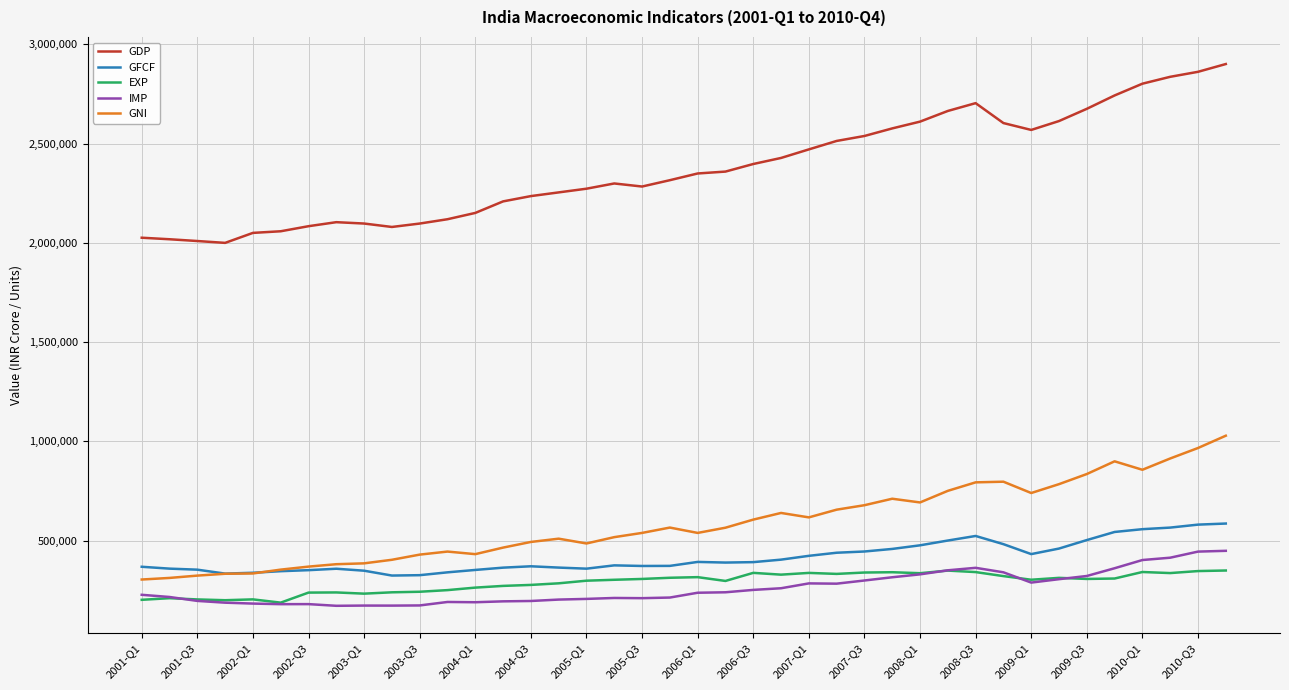

Which series has the largest total across all categories?

GDP